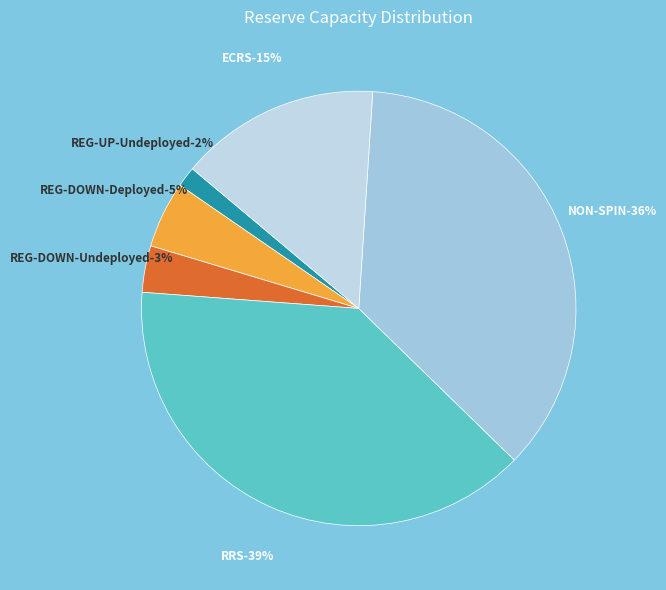

Combined, do REG-UP-Deployed and REG-UP-Undeployed account for over 50%?

No